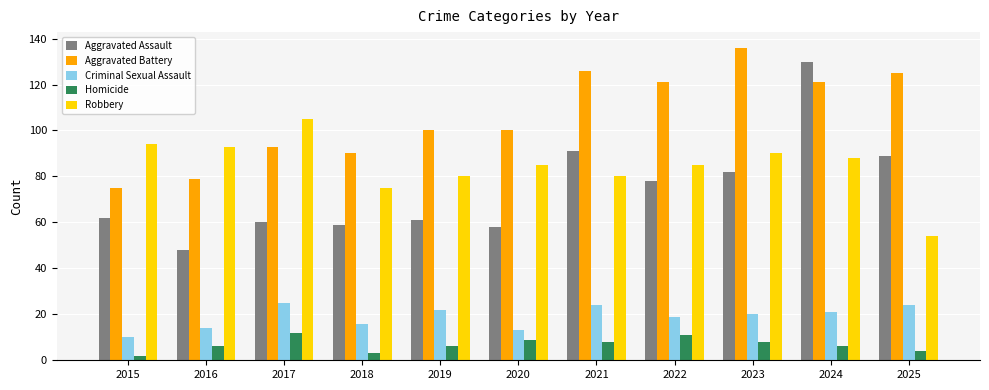

Is it true that Aggravated Assault equals 91 at 2021?

True